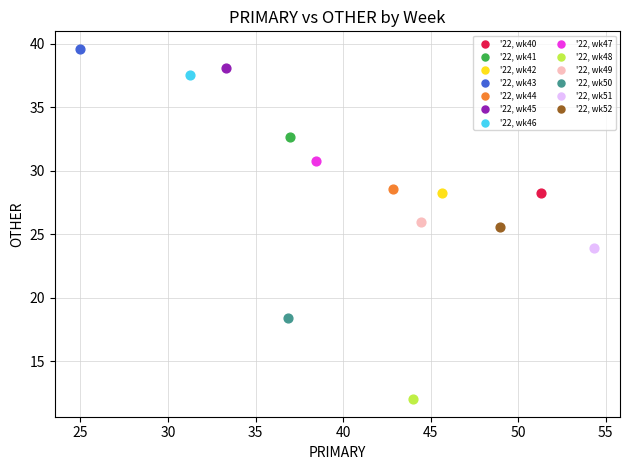

What are all the series names shown in the legend?

'22, wk40, '22, wk41, '22, wk42, '22, wk43, '22, wk44, '22, wk45, '22, wk46, '22, wk47, '22, wk48, '22, wk49, '22, wk50, '22, wk51, '22, wk52